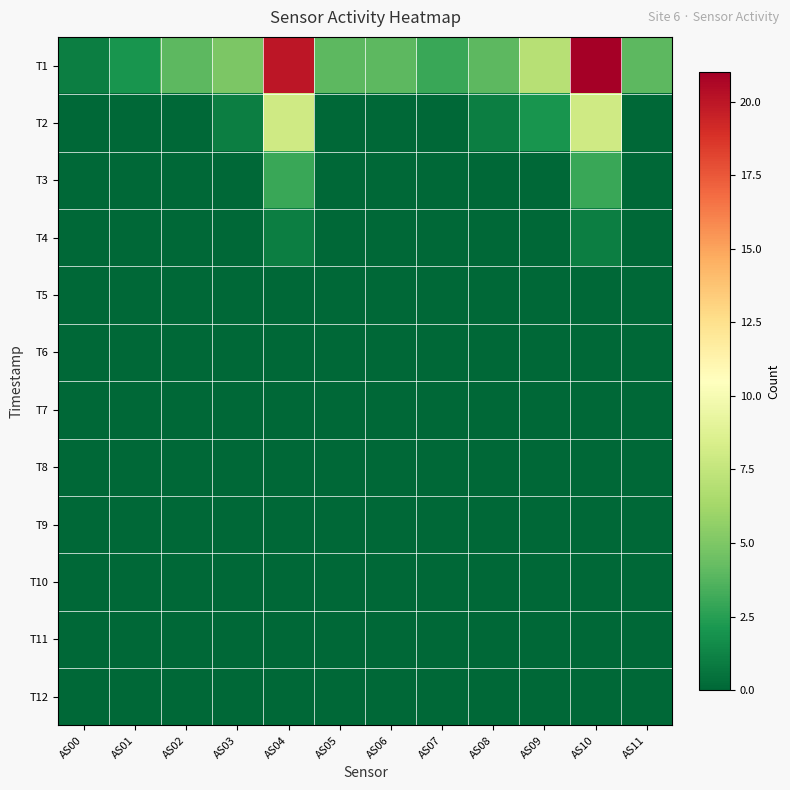

Rank the series by their maximum value, from highest to lowest.

T1, T2, T3, T4, T5, T6, T7, T8, T9, T10, T11, T12